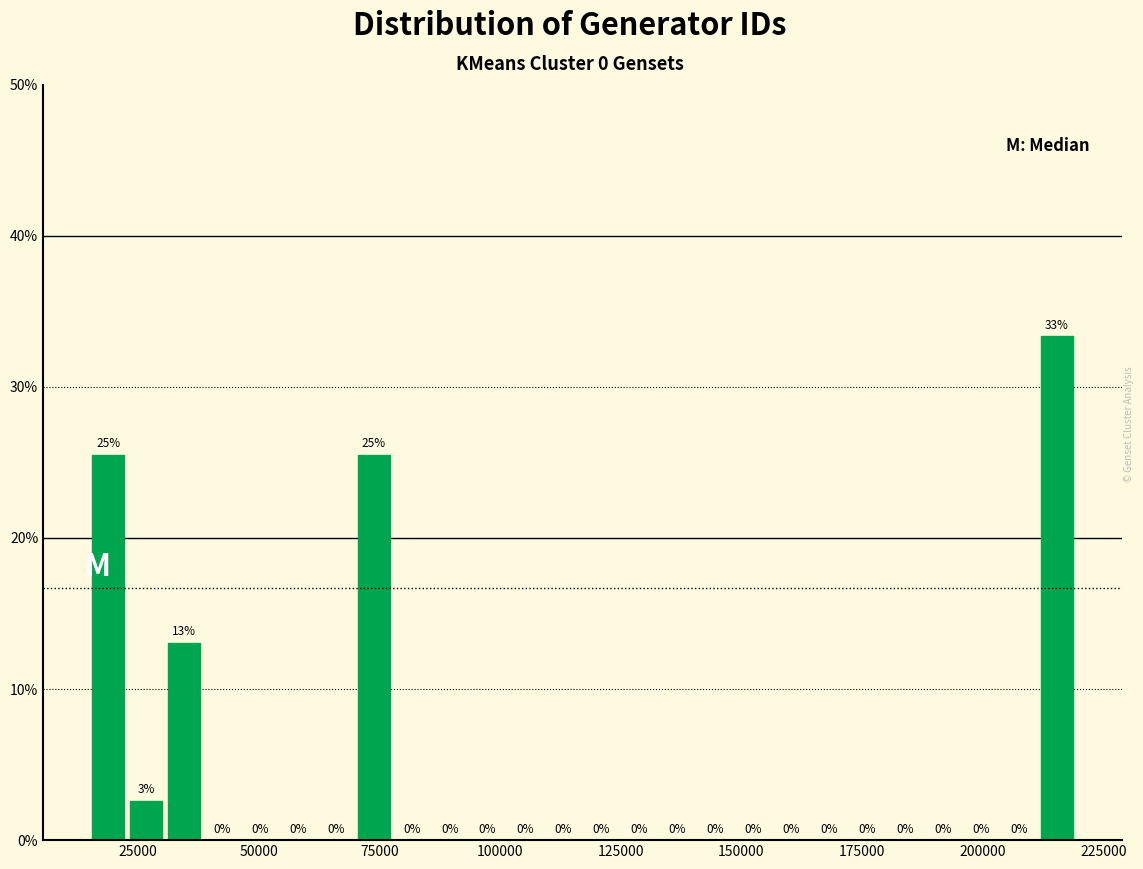

Read against the x-axis, roughly where is the centre of the tallest bar?

215000